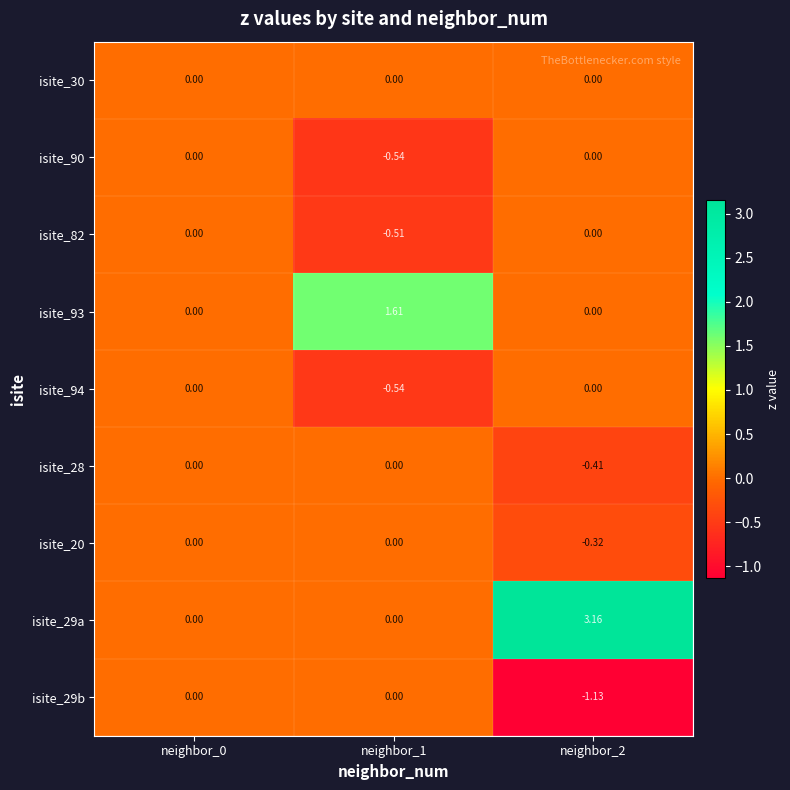

Is the value of isite_94 at neighbor_1 greater than the value of isite_82 at neighbor_2?

No